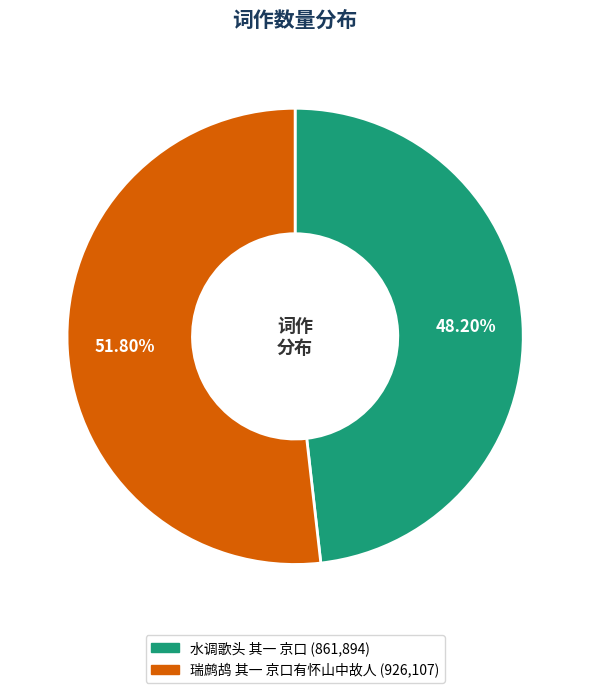

Which has a higher value, 瑞鹧鸪 其一 京口有怀山中故人 or 水调歌头 其一 京口?

瑞鹧鸪 其一 京口有怀山中故人